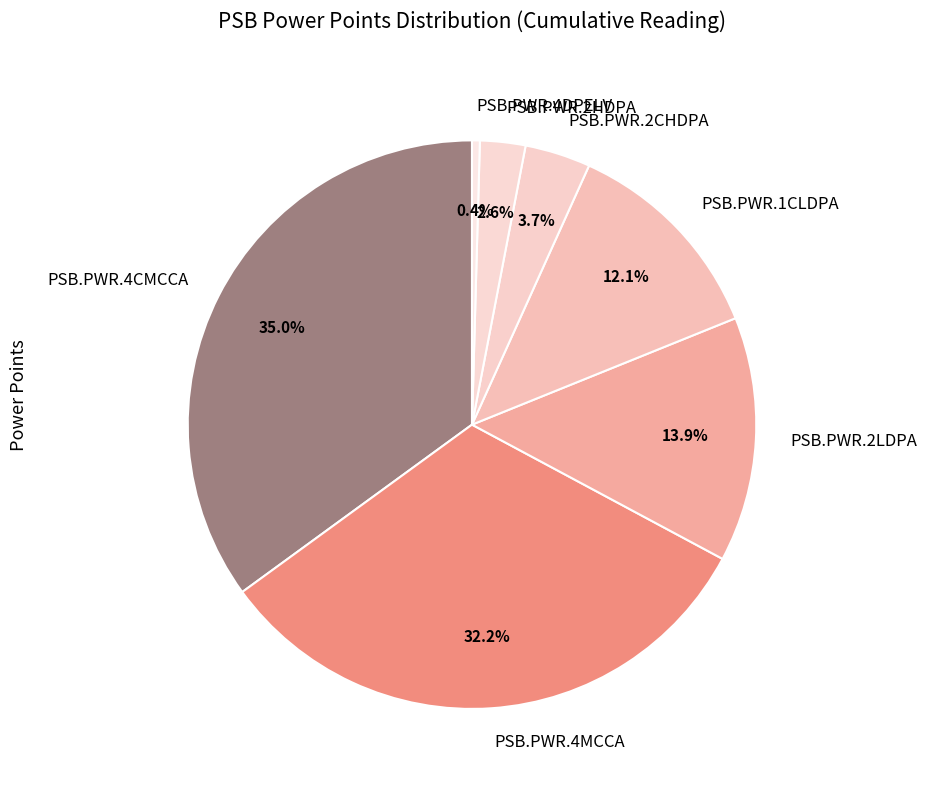

Does PSB.PWR.4DPELV represent more than half of the total?

No